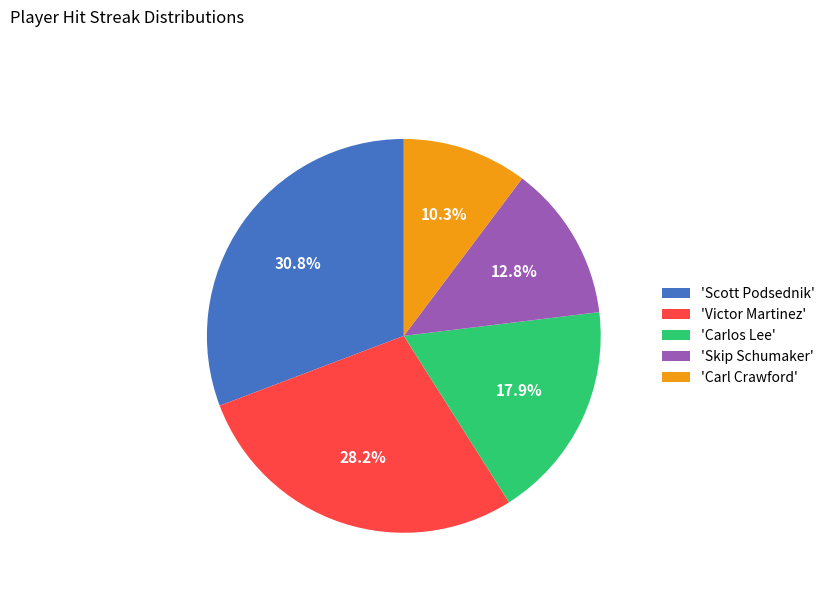

How much of the chart is everything except 'Scott Podsednik'?

69.2%